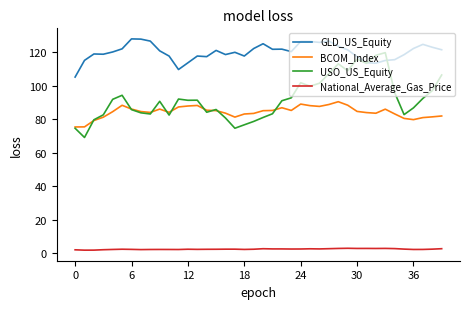

True or false: USO_US_Equity and National_Average_Gas_Price cross at least once.

False